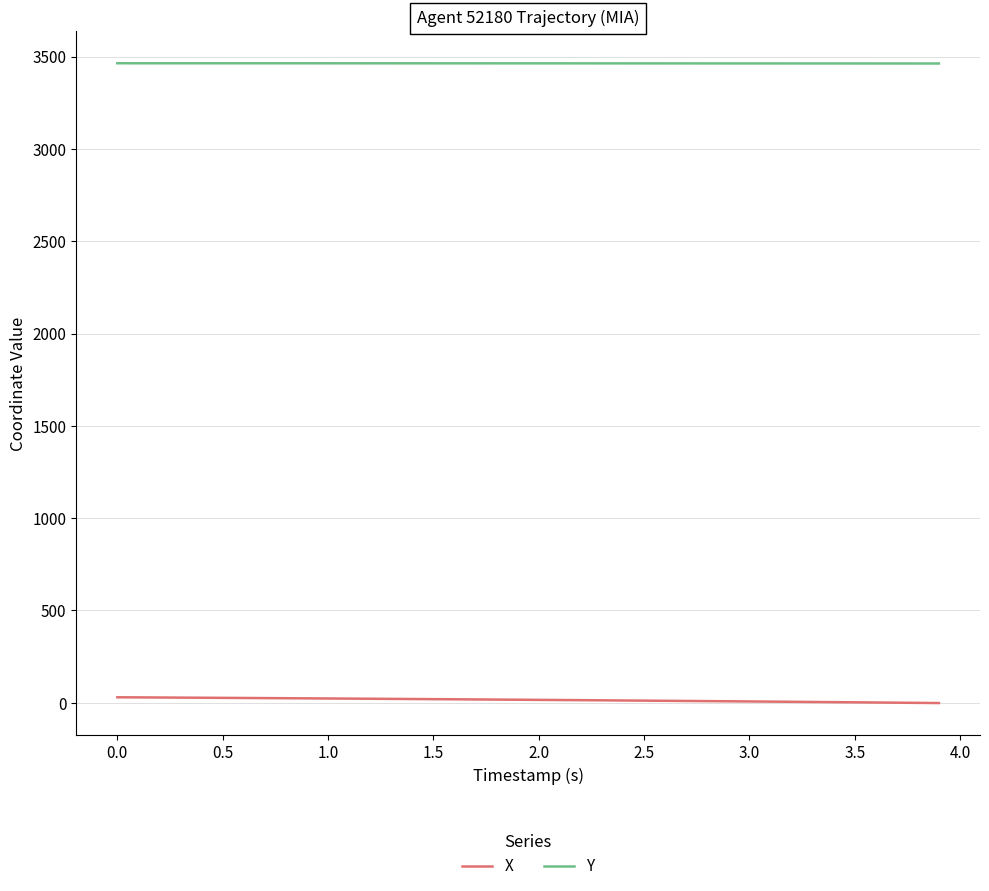

What is the lowest value of the X series?

-1.5